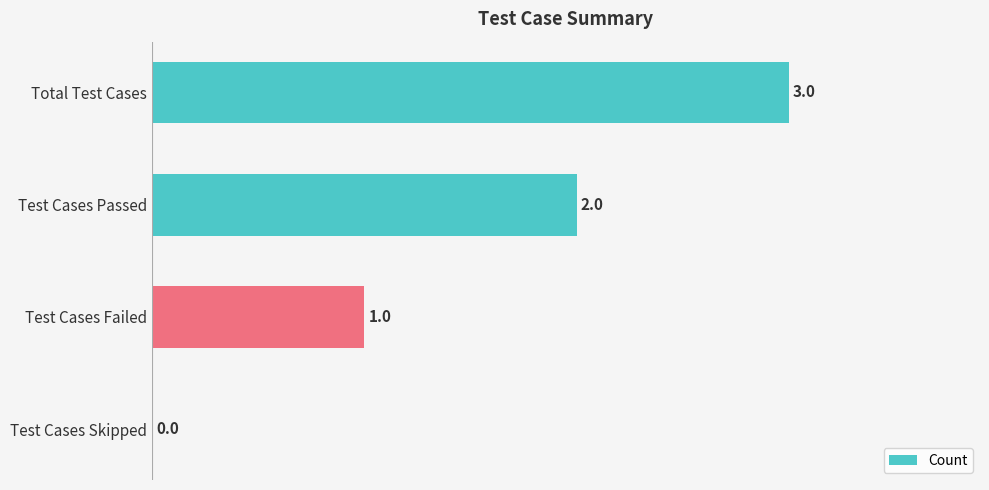

Which has a higher value, Test Cases Passed or Test Cases Failed?

Test Cases Passed